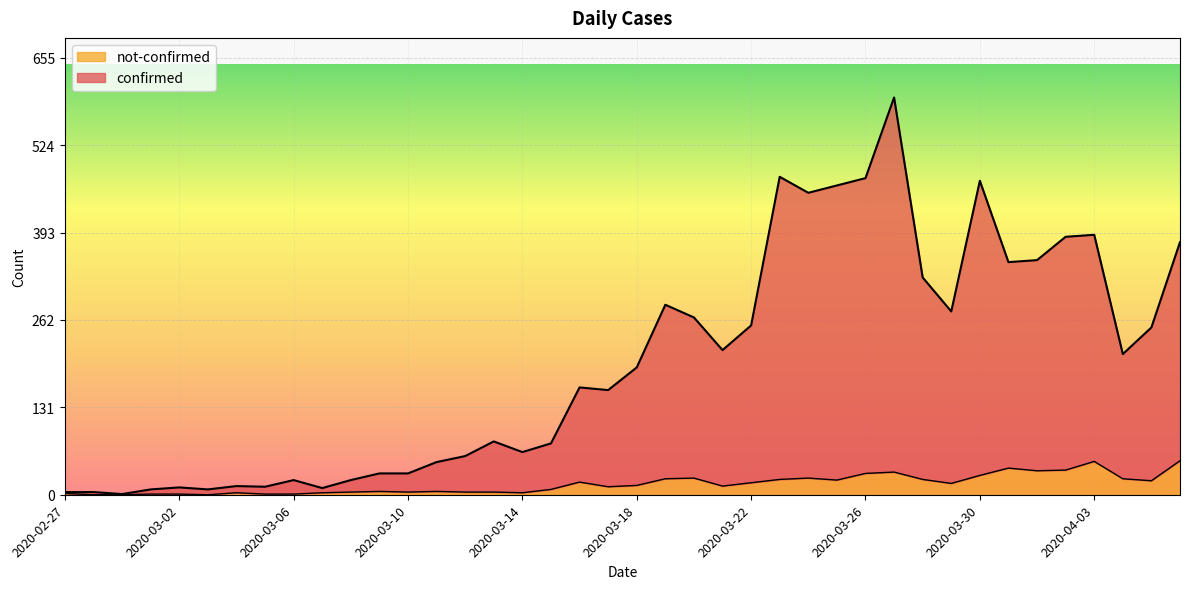

How many lines are shown in the chart?

2